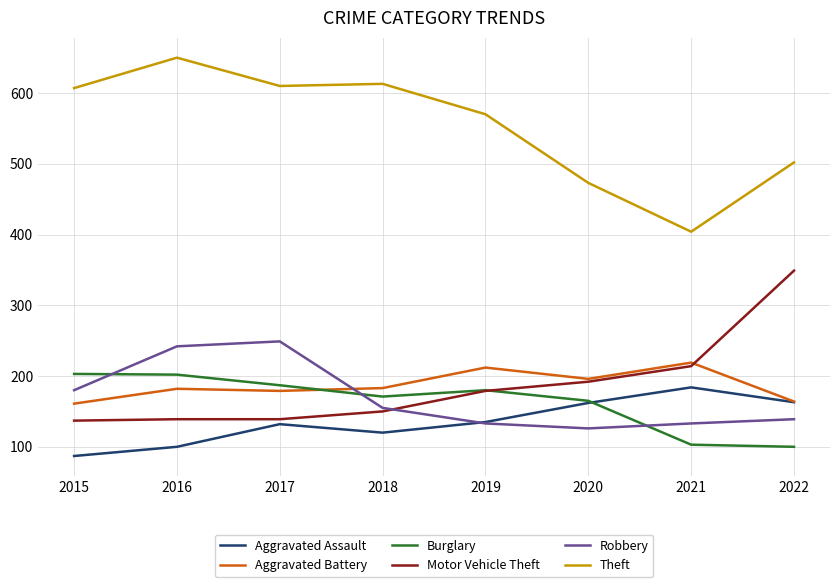

What is the total value across all series at 2022?

1417